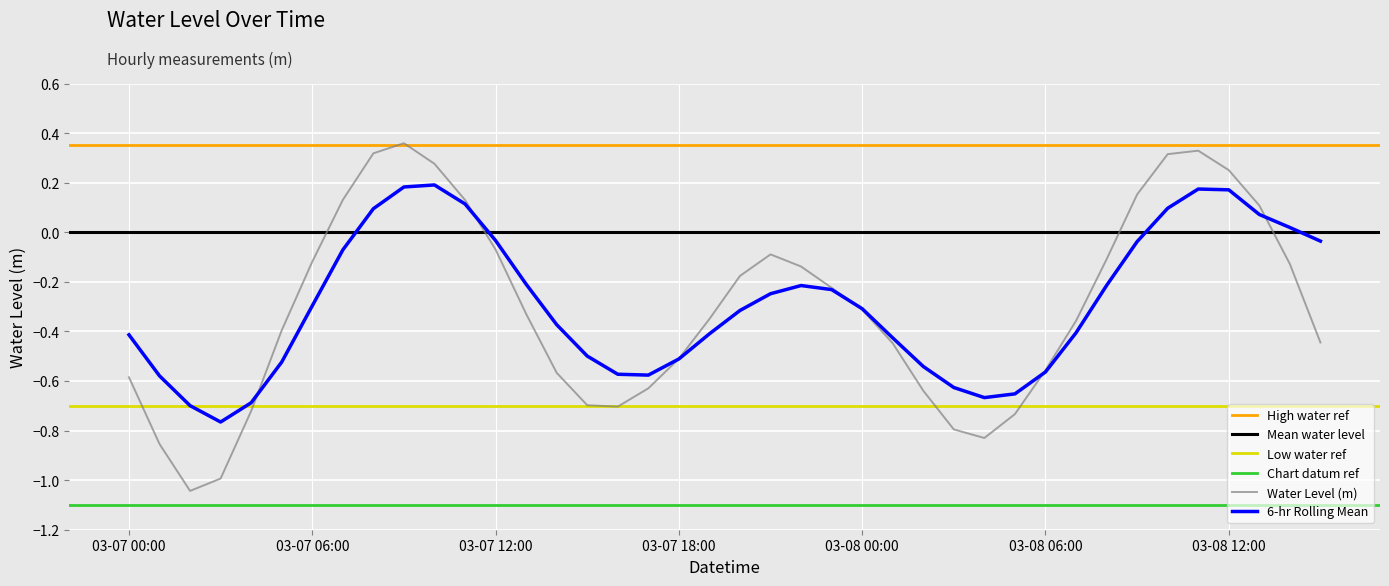

Is this an area chart (filled region under the line)?

No